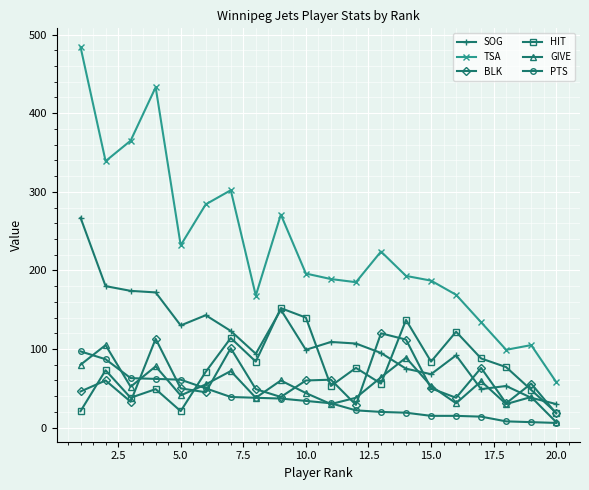

Which series has the largest total across all categories?

TSA